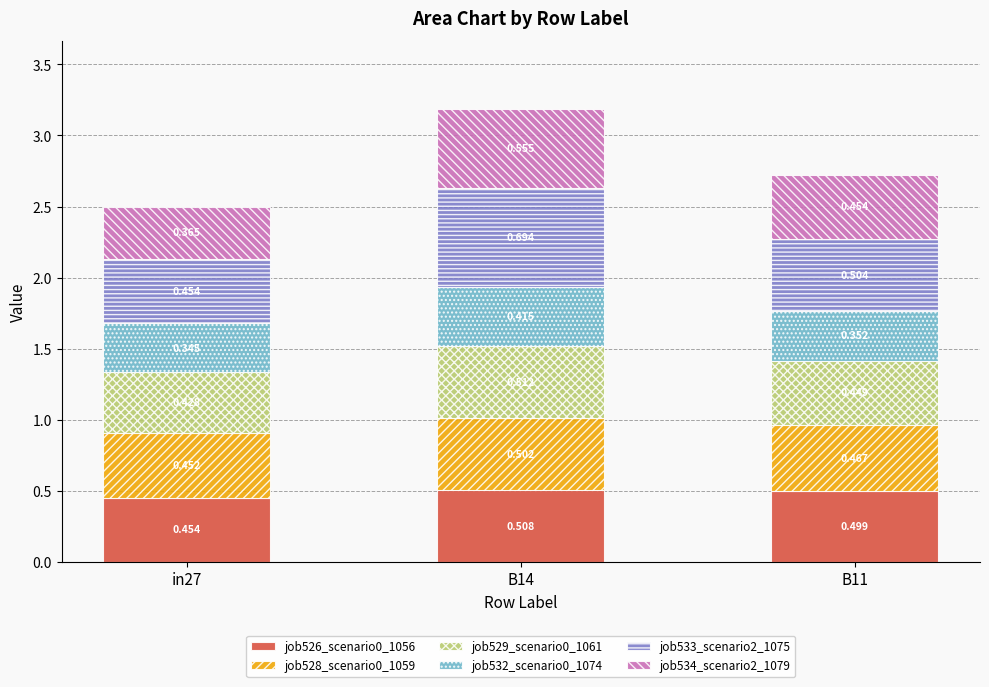

What are all the series names shown in the legend?

job526_scenario0_1056, job528_scenario0_1059, job529_scenario0_1061, job532_scenario0_1074, job533_scenario2_1075, job534_scenario2_1079